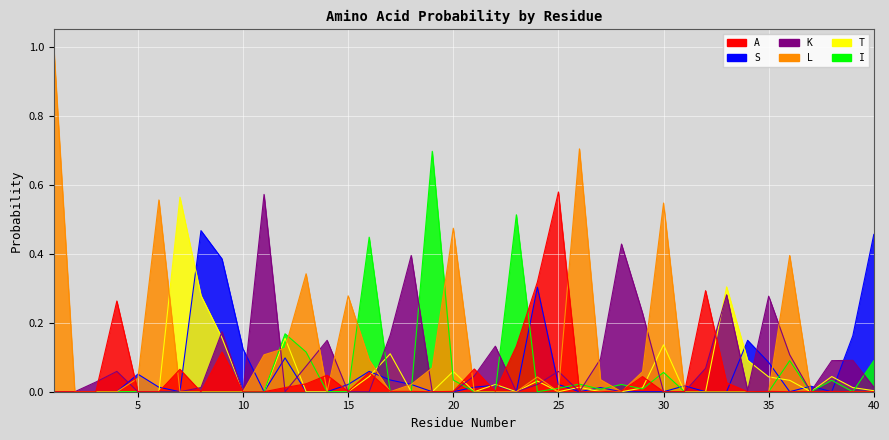

How many interior local peaks does the K series have?

11